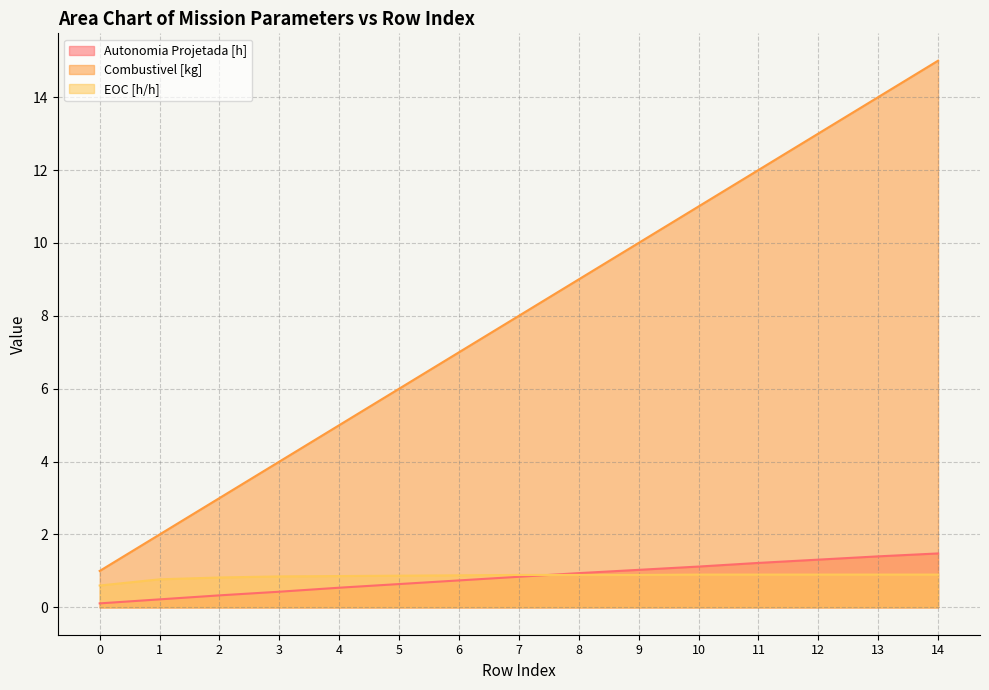

True or false: Combustivel [kg] and Autonomia Projetada [h] cross at least once.

False